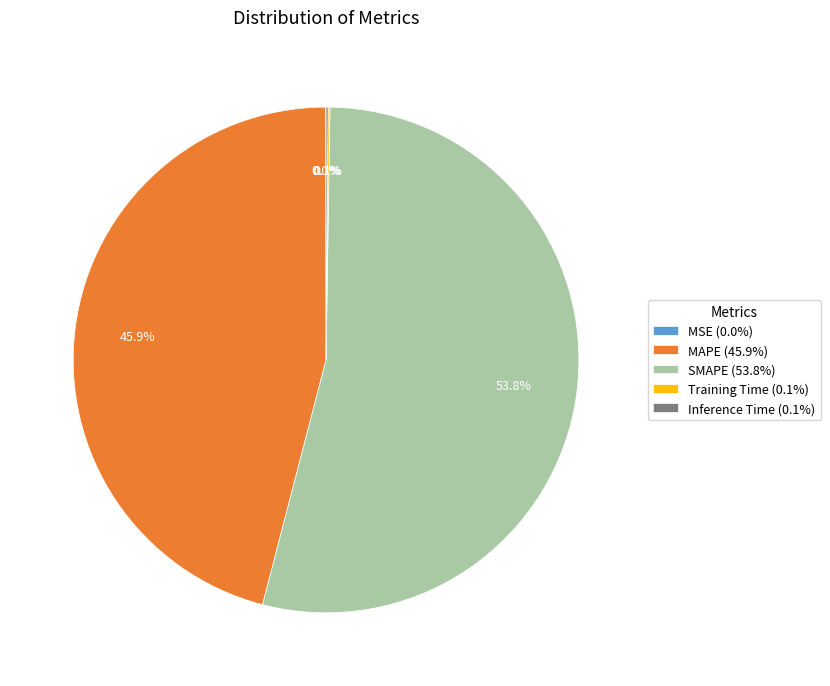

How much of the chart is everything except MAPE (45.9%)?

54.1%